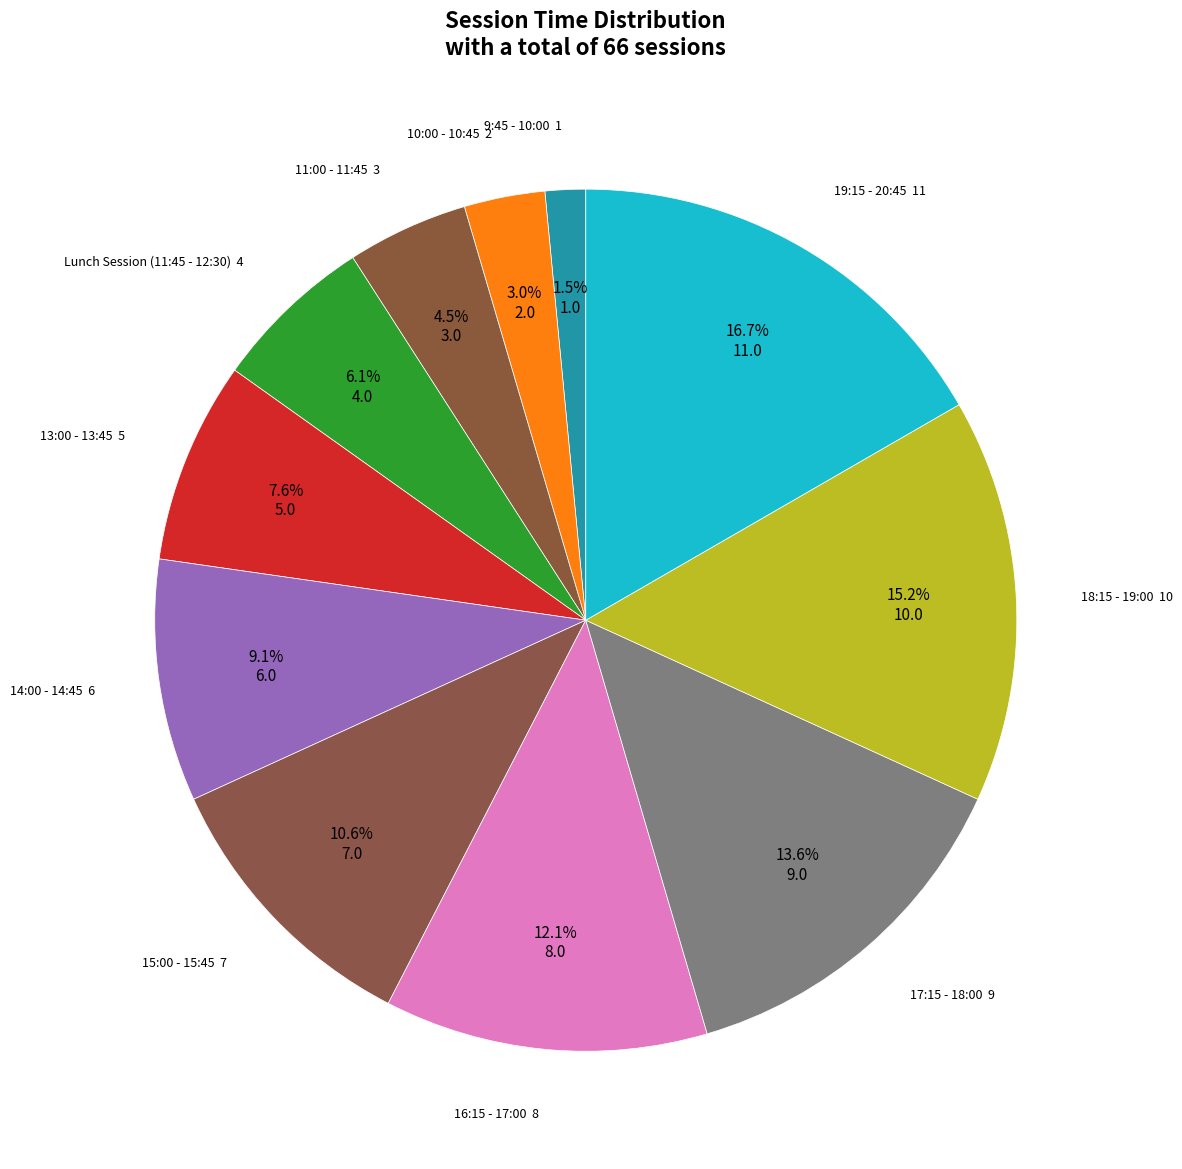

Rank the categories by value from lowest to highest.

9:45 - 10:00, 10:00 - 10:45, 11:00 - 11:45, Lunch Session (11:45 - 12:30), 13:00 - 13:45, 14:00 - 14:45, 15:00 - 15:45, 16:15 - 17:00, 17:15 - 18:00, 18:15 - 19:00, 19:15 - 20:45